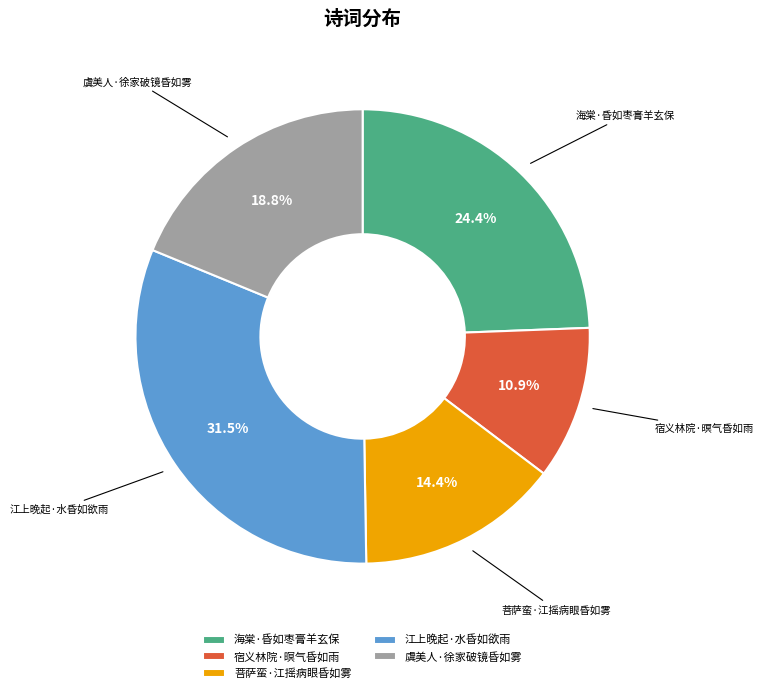

To the nearest percent, what is the combined percentage of 宿义林院·暝气昏如雨 and 菩萨蛮·江摇病眼昏如雾?

25%